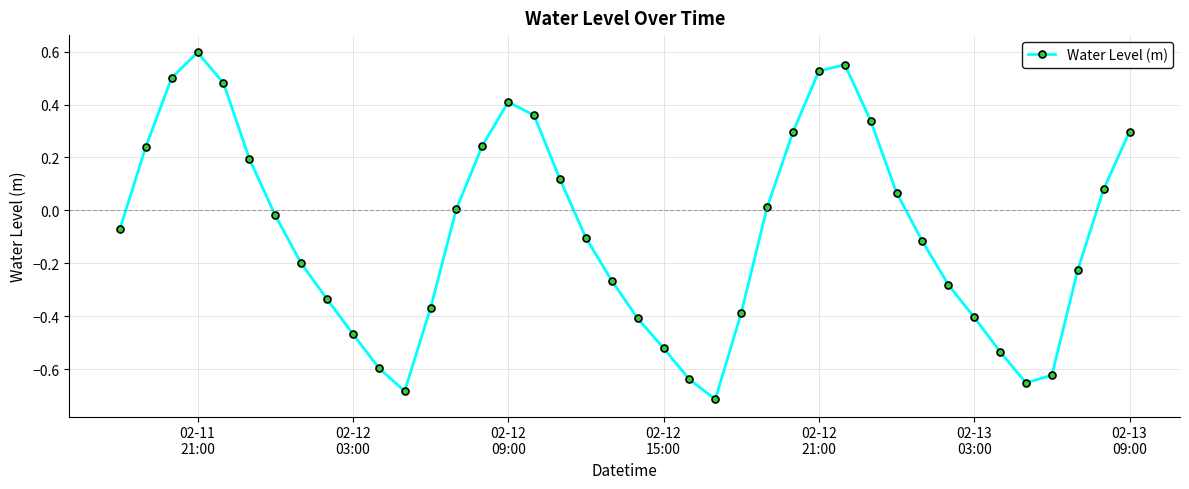

Count the number of data series in this chart.

1